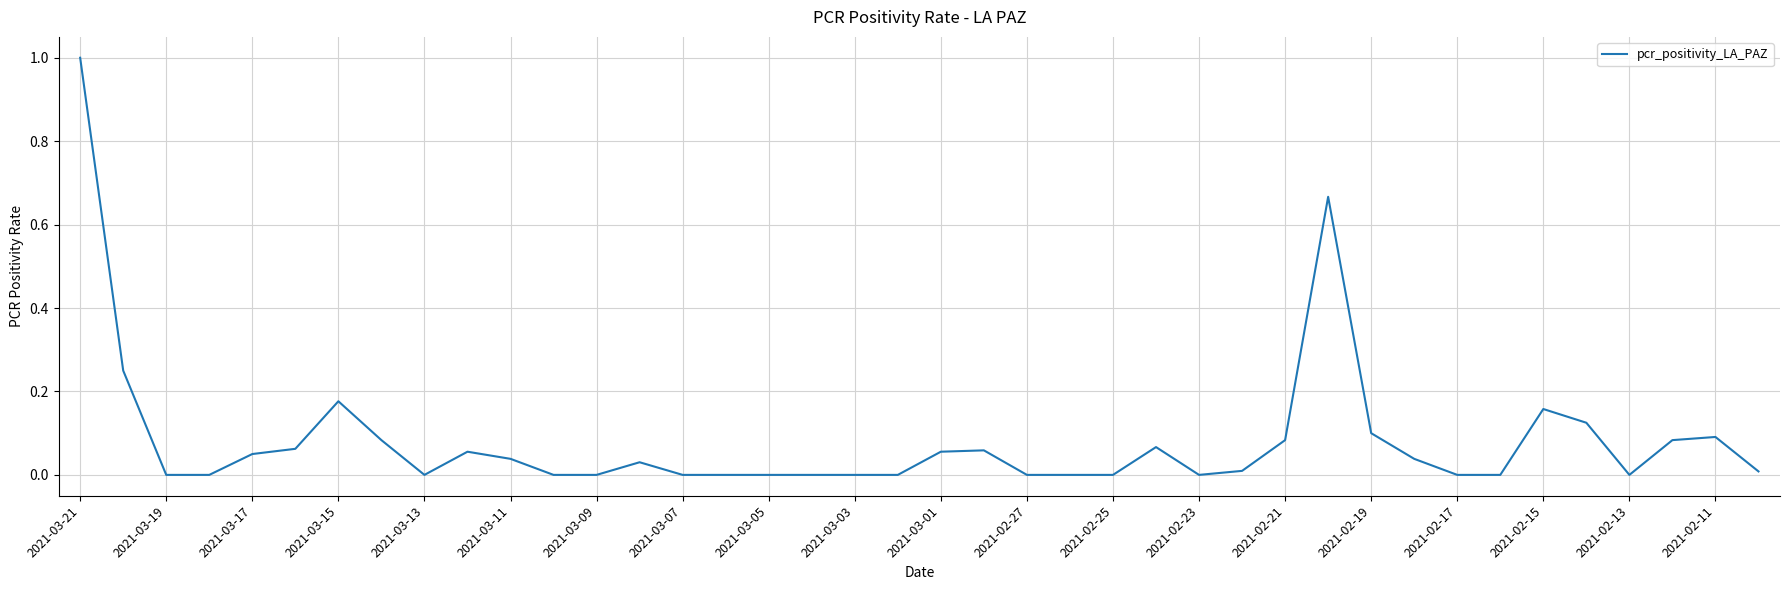

What is the maximum value shown in the chart?

1.0